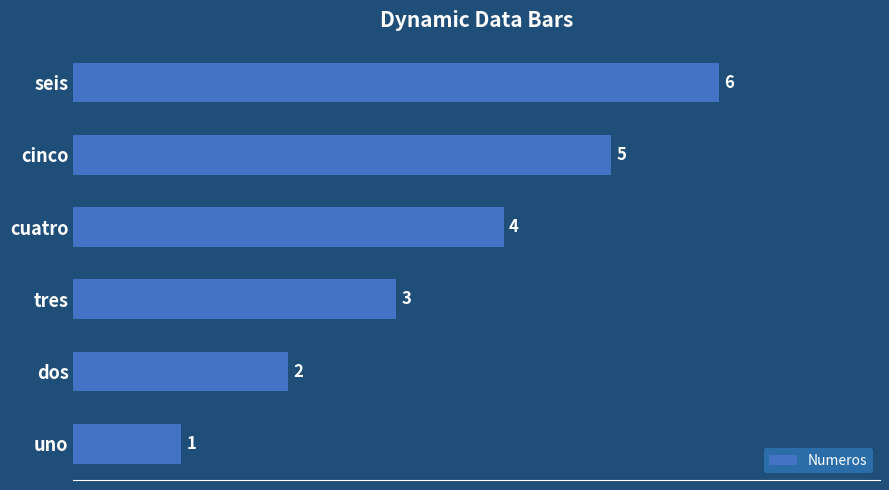

What is the change in value from uno to tres?

+2